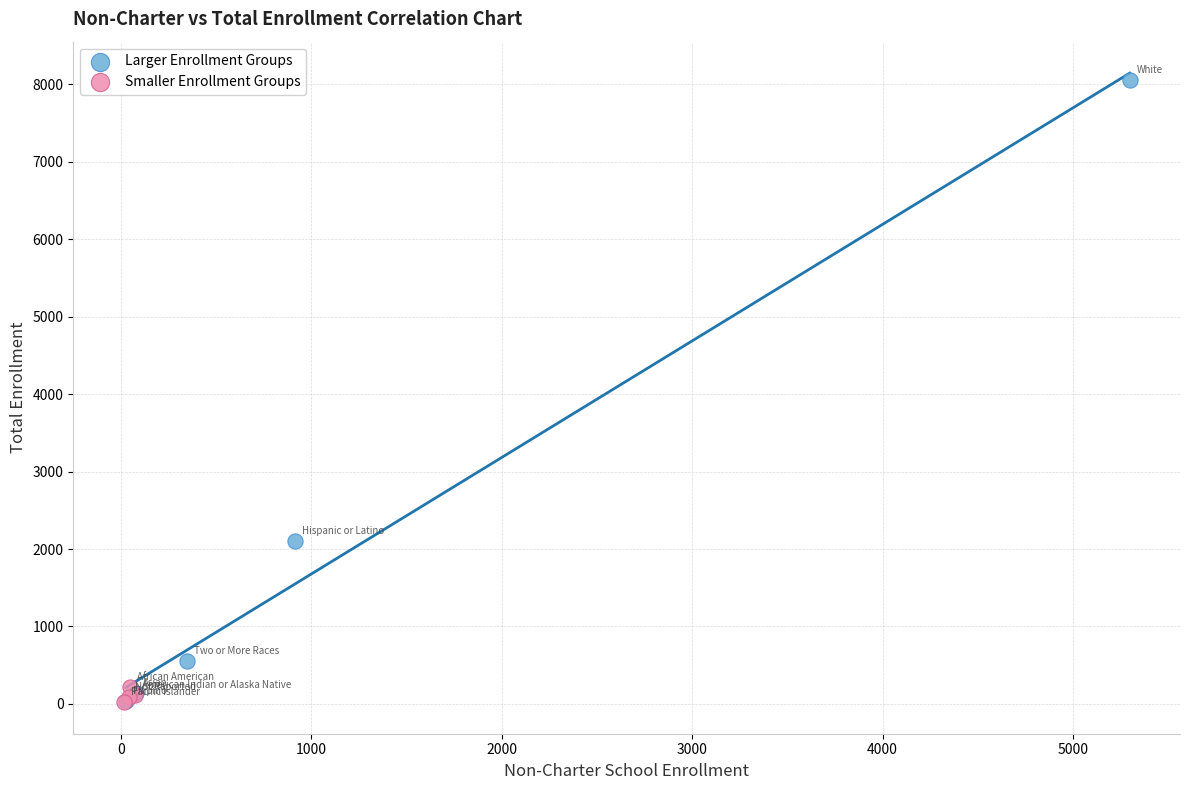

Which series contains the highest Y value?

Larger Enrollment Groups